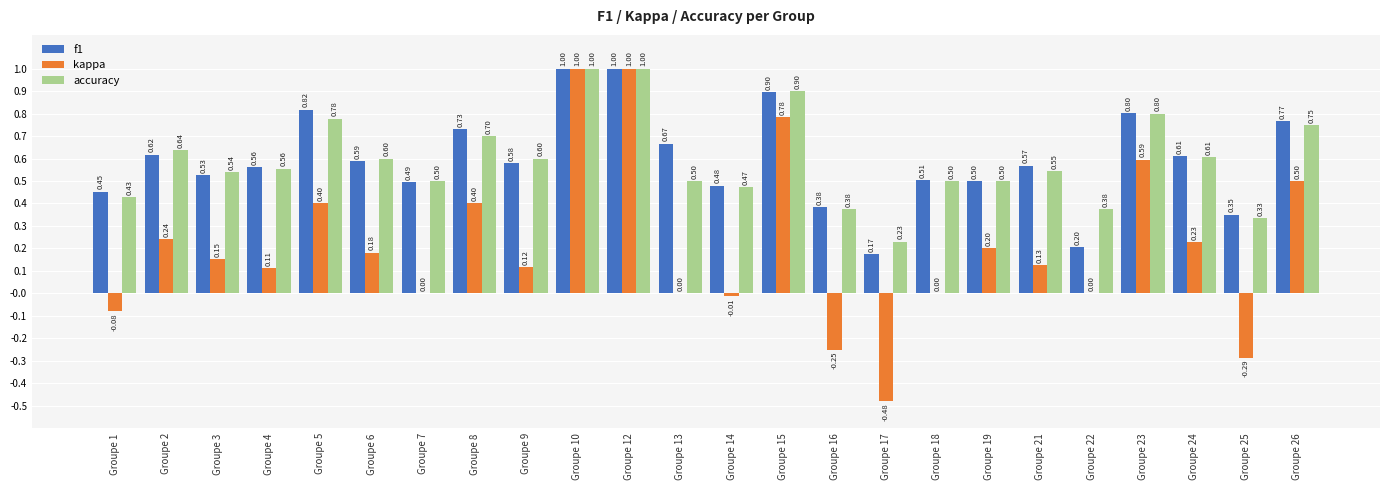

What are all the series names shown in the legend?

f1, kappa, accuracy